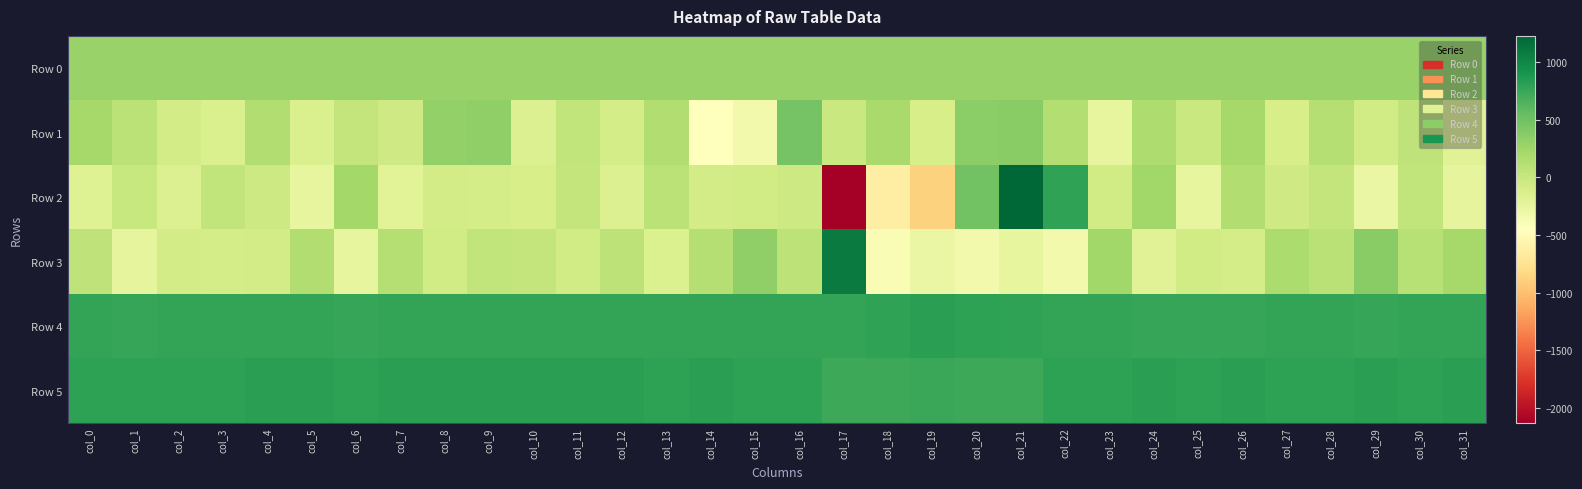

List the series in order of their peak value, lowest first.

Row 0, Row 1, Row 4, Row 5, Row 3, Row 2